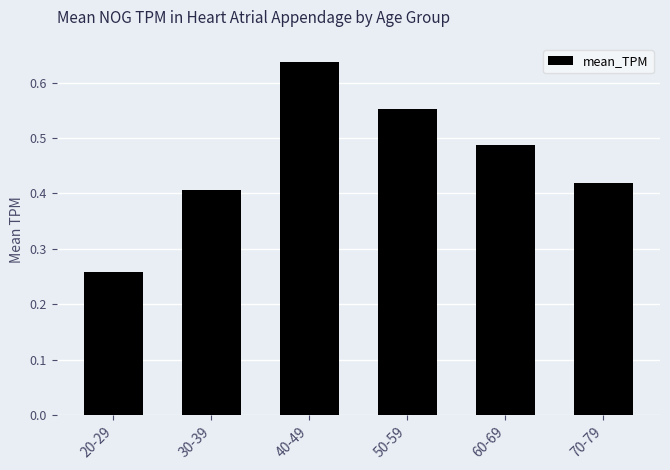

Where is the data nearest to the value 0?

20-29